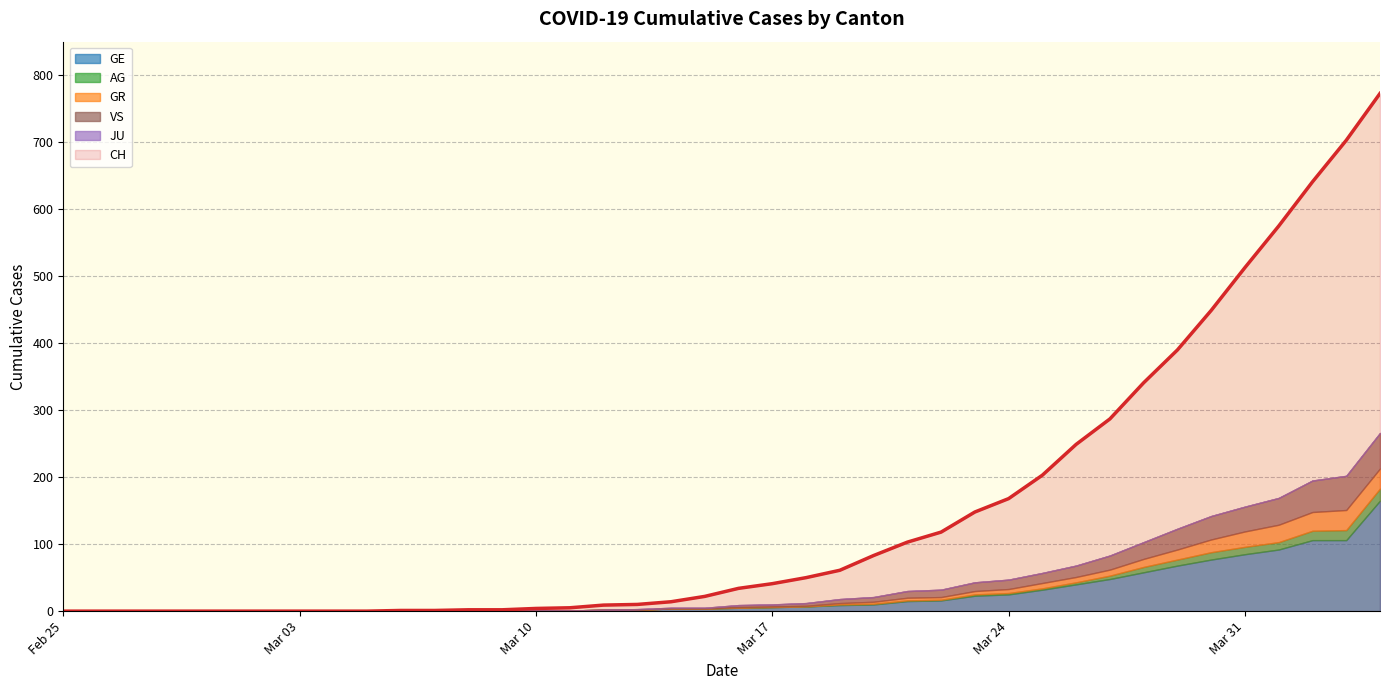

At how many categories does at least one series exceed 21?

21